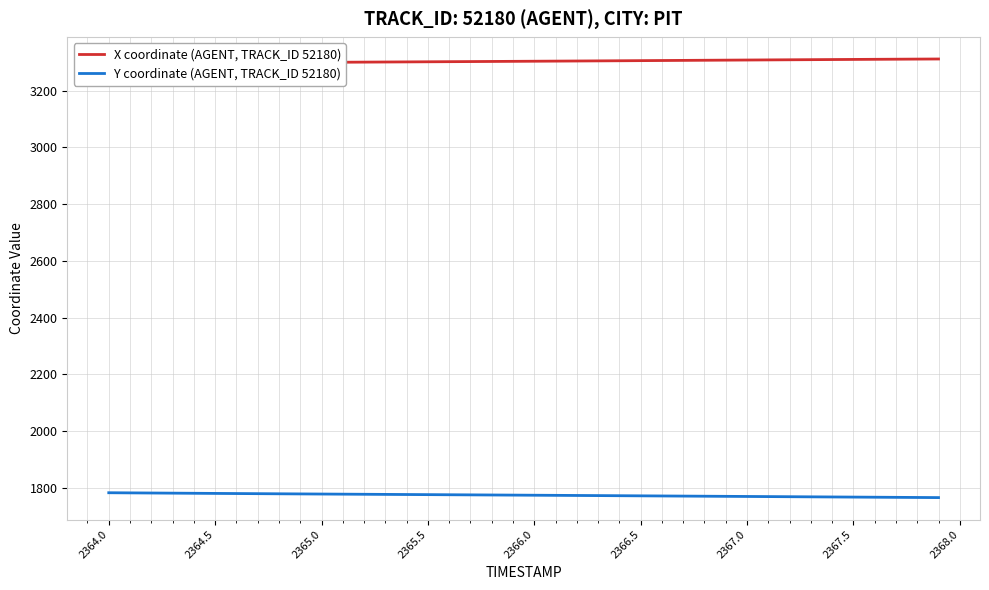

What is the minimum value for Y coordinate (AGENT, TRACK_ID 52180)?

1765.7